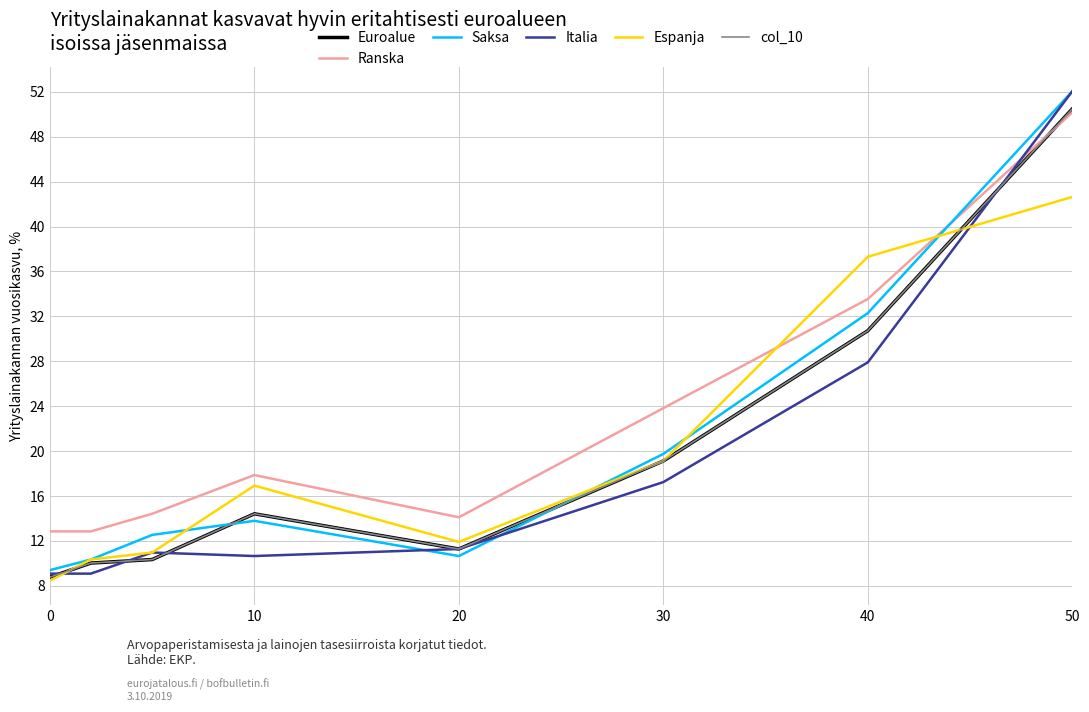

Which series has the largest range (max minus min)?

Italia